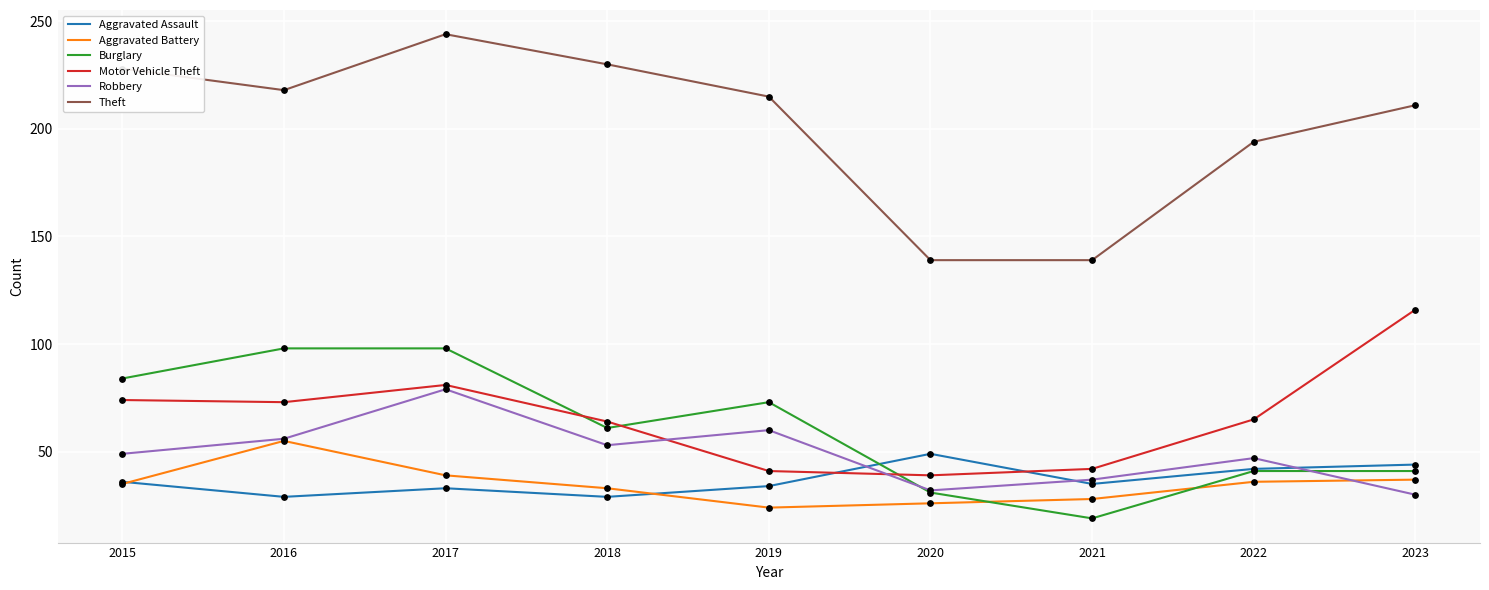

Which series has the largest total across all categories?

Theft